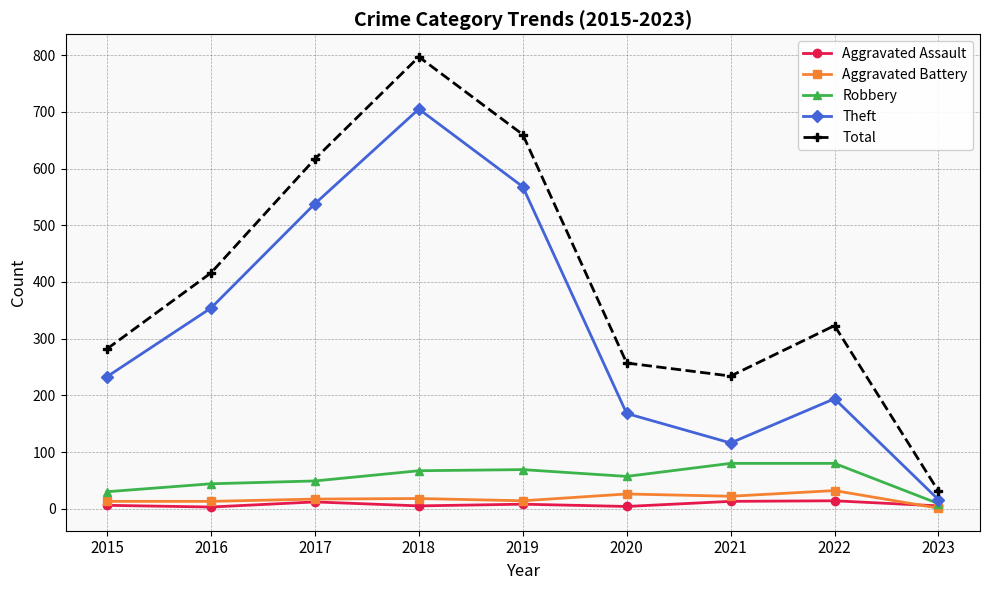

What is the highest value of the Total series?

797